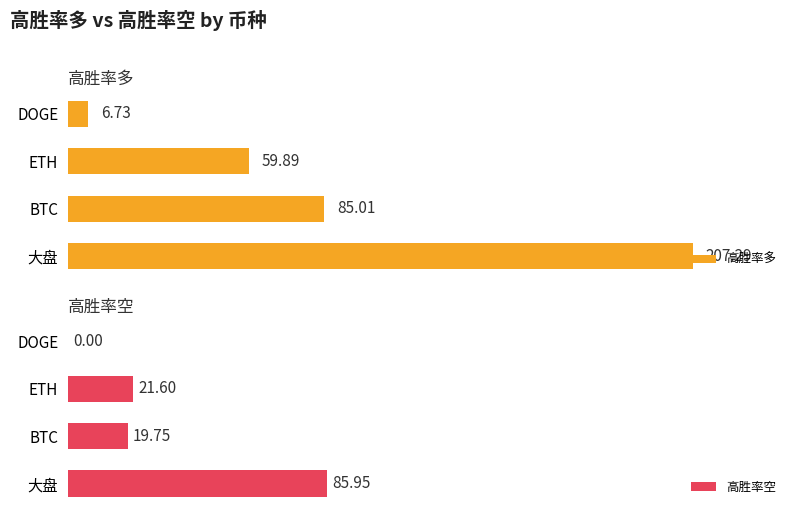

How many data points does each series have?

4